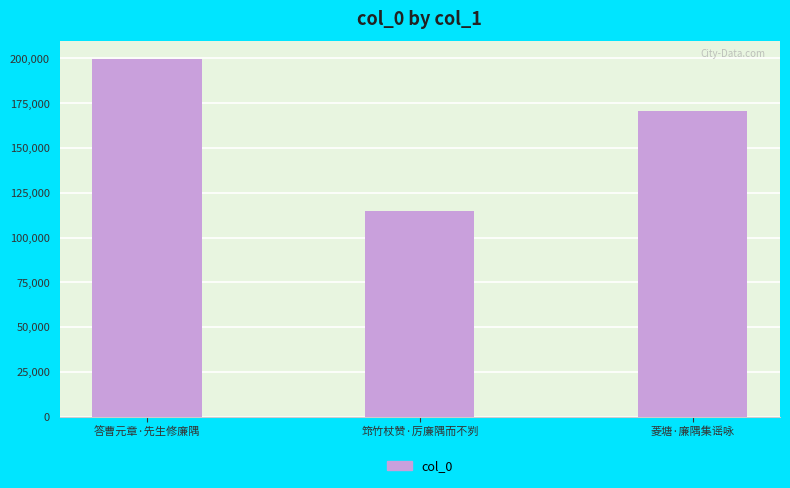

Reading left to right, what are all the values shown in this chart?

答曹元章·先生修廉隅=199546	筇竹杖赞·厉廉隅而不刿=114640	菱塘·廉隅集谣咏=170548